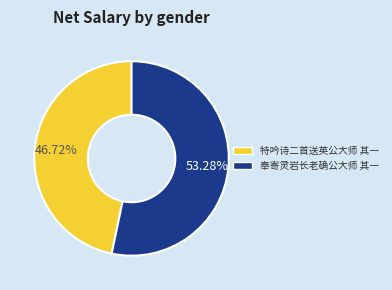

Does 奉寄灵岩长老确公大师 其一 account for over 50% of the chart?

Yes